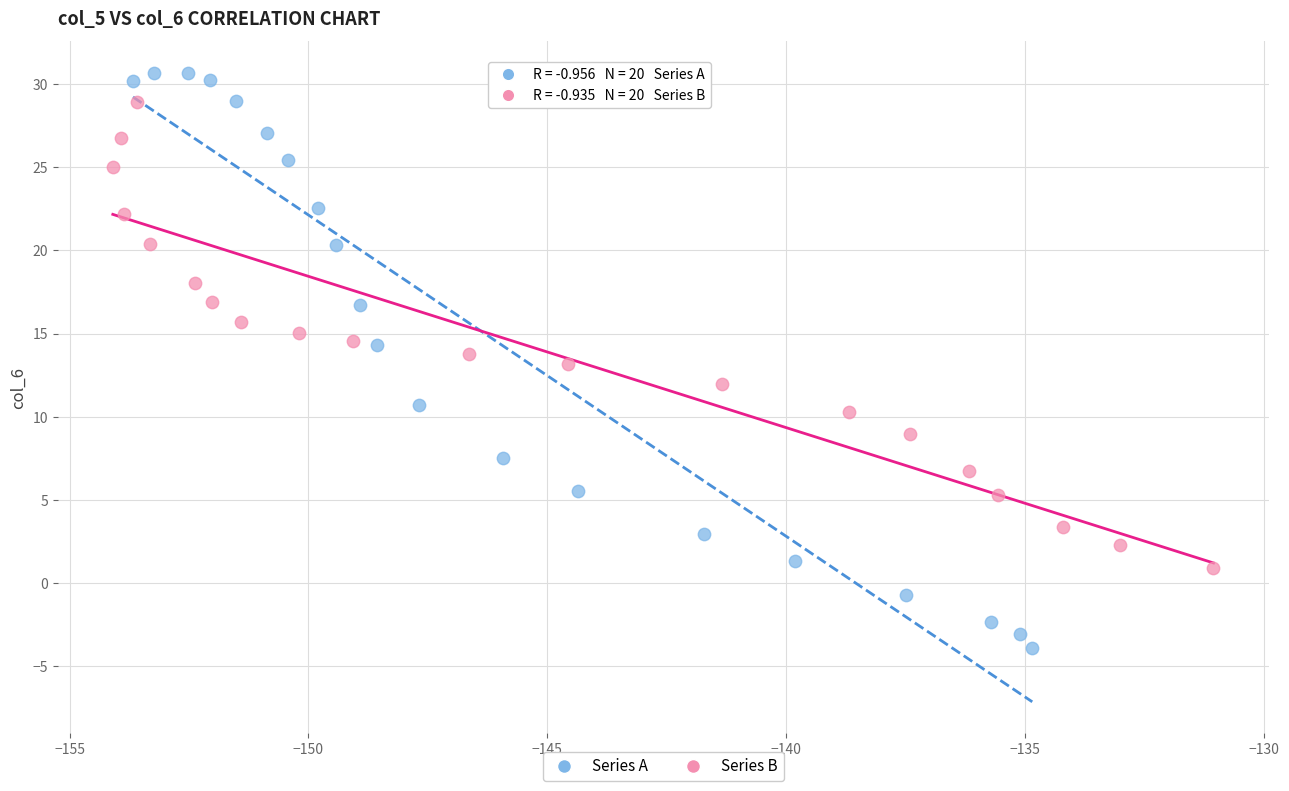

Which series has the largest Y range (max minus min)?

Series A